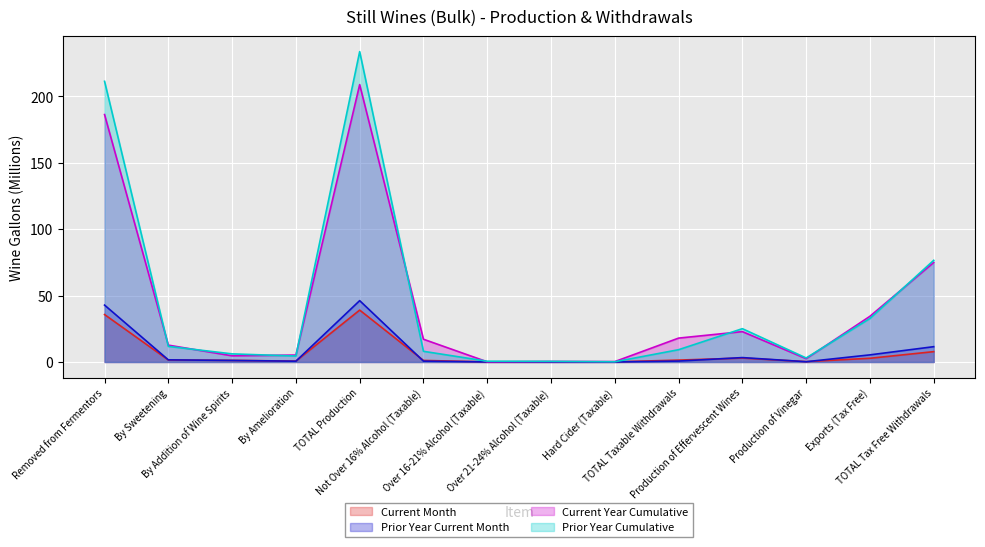

What is the spread (max minus min) of values at TOTAL Taxable Withdrawals?

17.3